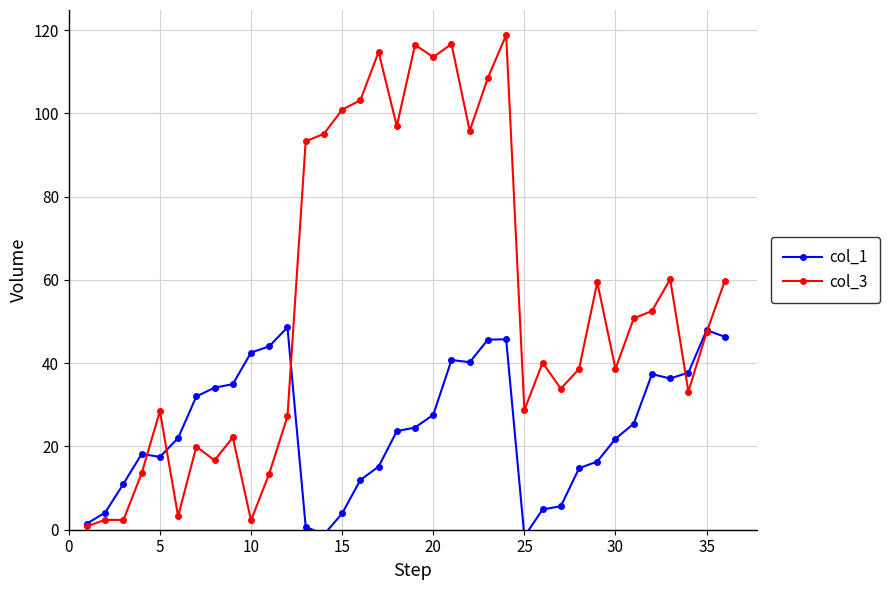

What is the sum of all col_3 values?

1969.5